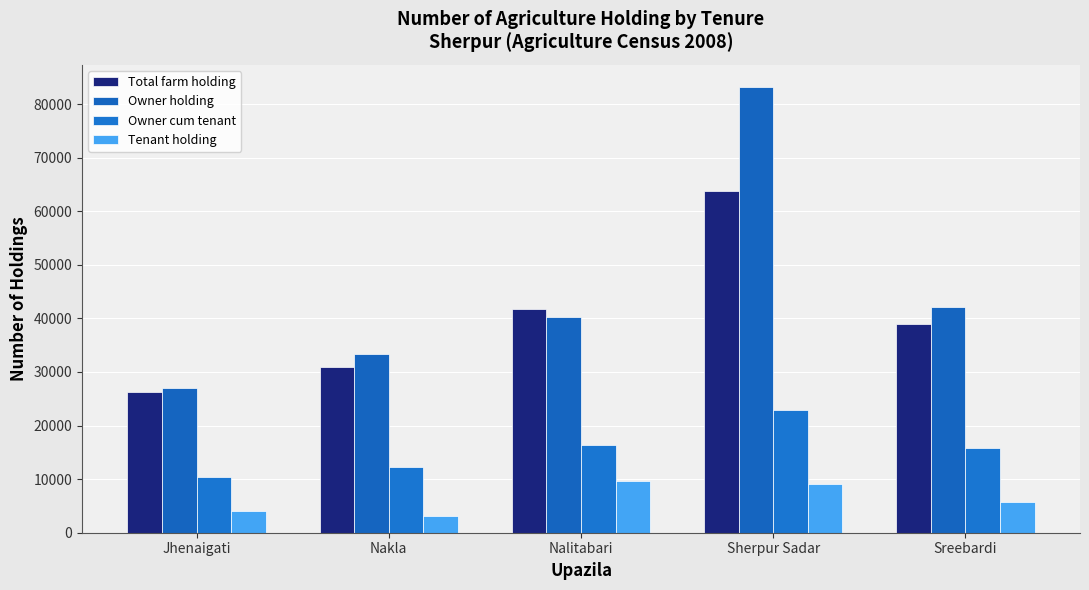

Between Jhenaigati and Nakla, which is larger?

Nakla